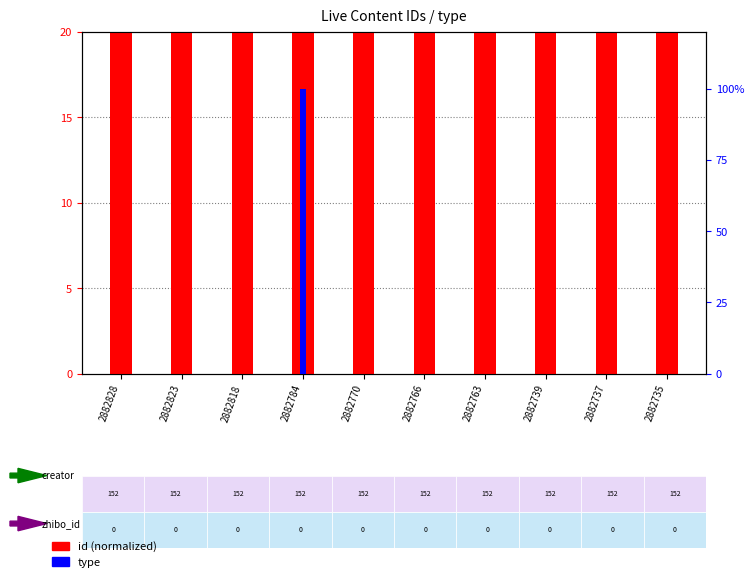

How many bars are there in total?

20